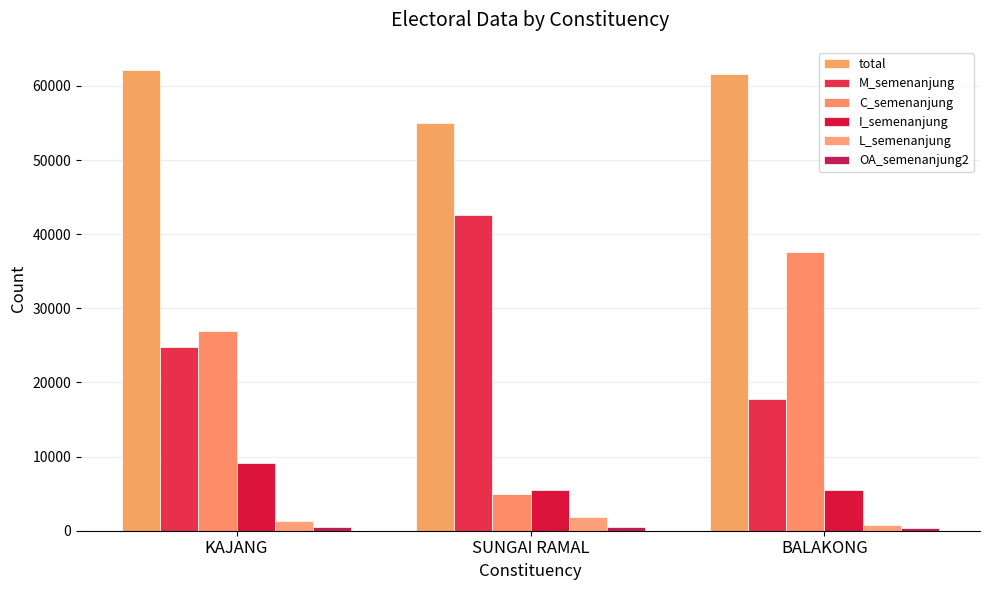

The value of OA_semenanjung2 at BALAKONG is 346. True or false?

True